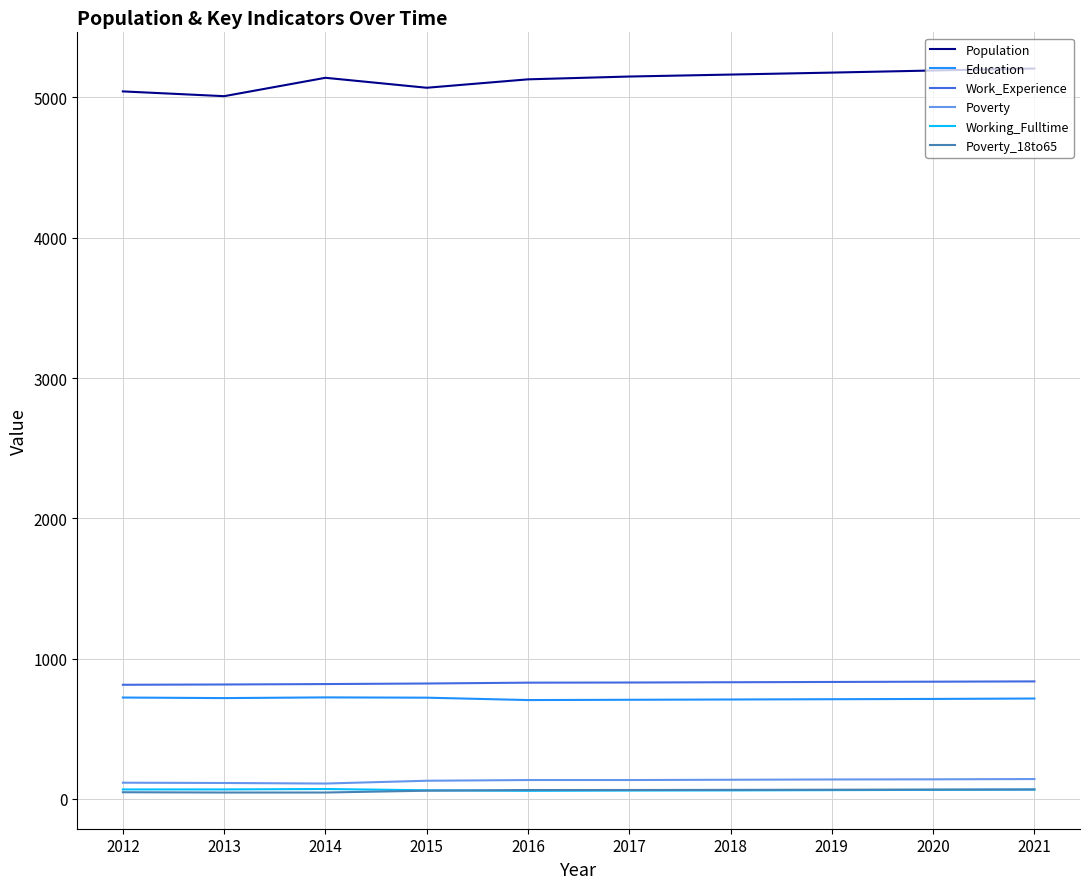

What are all the series names shown in the legend?

Population, Education, Work_Experience, Poverty, Working_Fulltime, Poverty_18to65